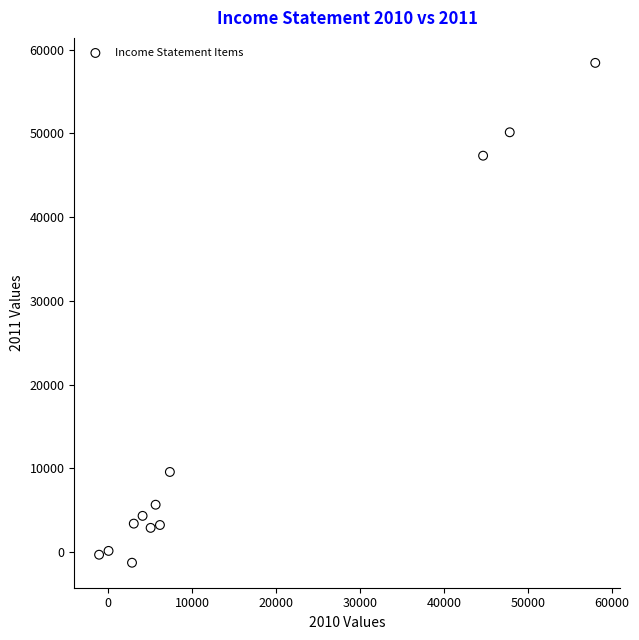

What is the average Y value?

15292